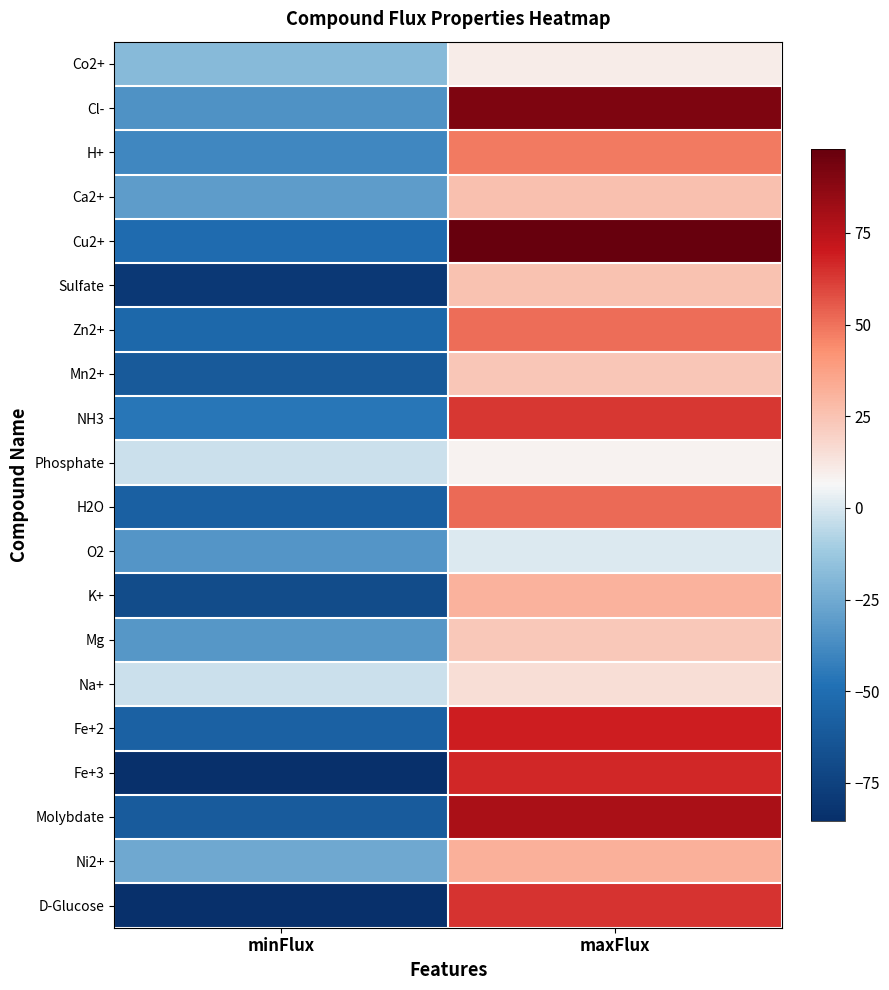

Rank the series by their maximum value, from lowest to highest.

O2, Phosphate, Co2+, Na+, Mg, Mn2+, Sulfate, Ca2+, K+, Ni2+, H+, Zn2+, H2O, NH3, D-Glucose, Fe+3, Fe+2, Molybdate, Cl-, Cu2+